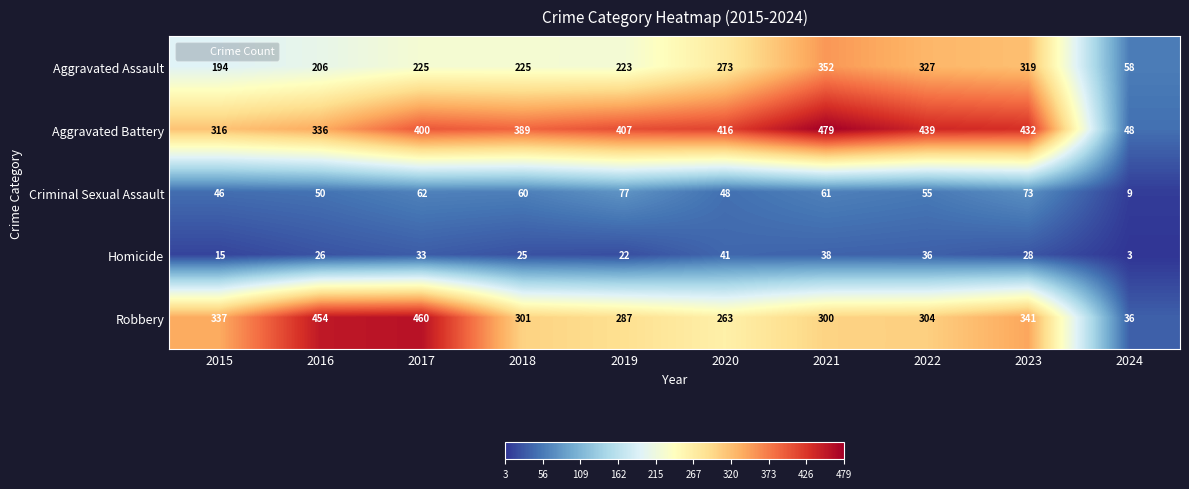

Which series changed the most between 2019 and 2021?

Aggravated Assault